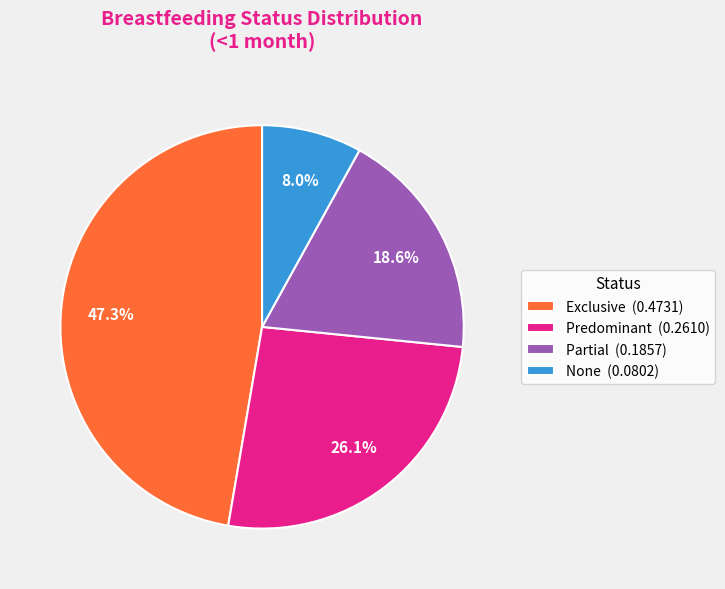

Which category has the biggest portion of the pie?

Exclusive